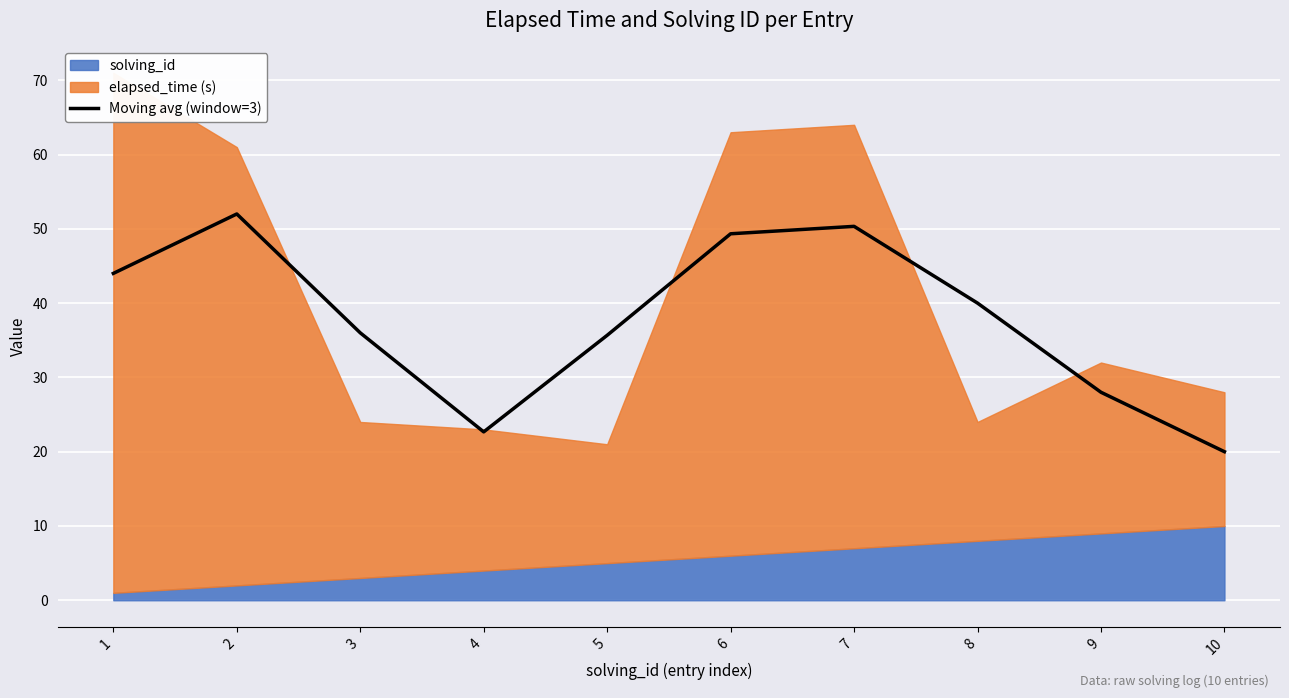

What is the value of the 5th point from the left?

35.7